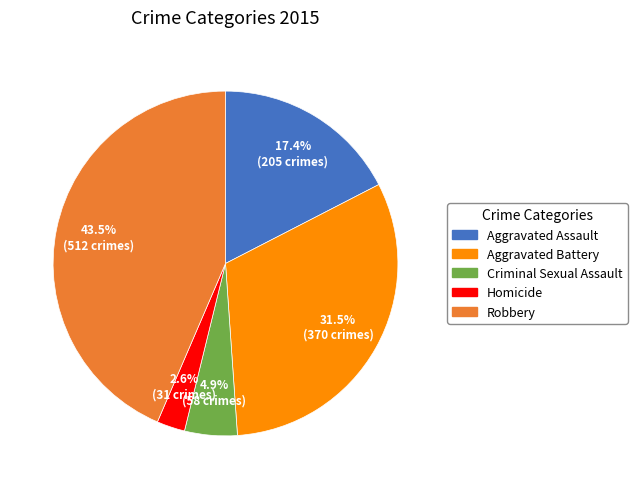

Is there a majority slice in this chart?

No